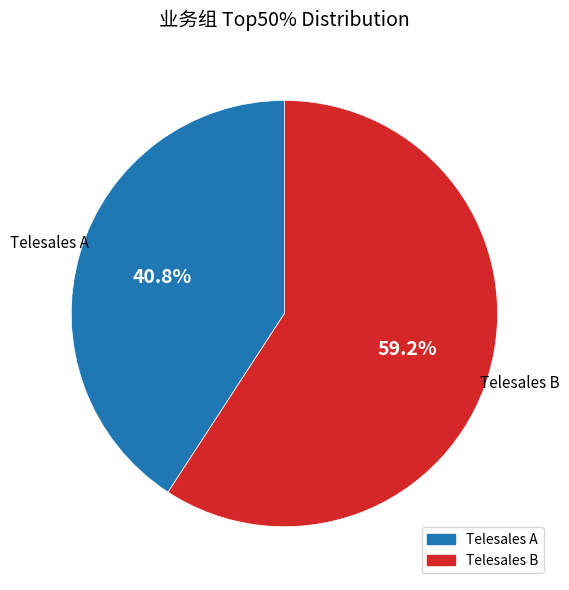

To the nearest percent, what percentage of the pie is Telesales A?

41%